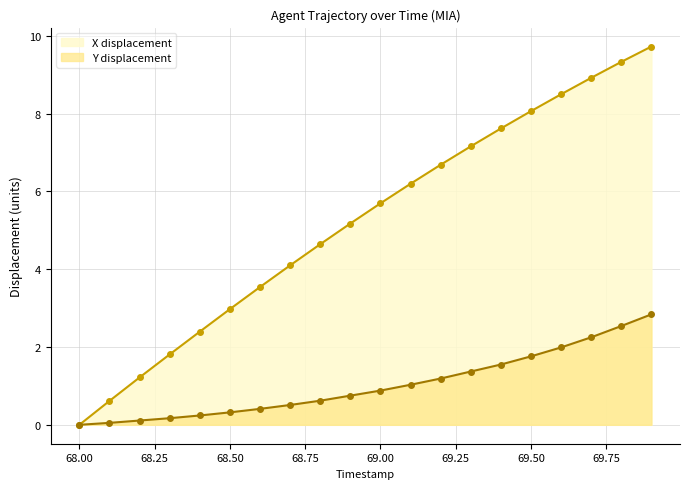

How many values in Y are above zero?

19